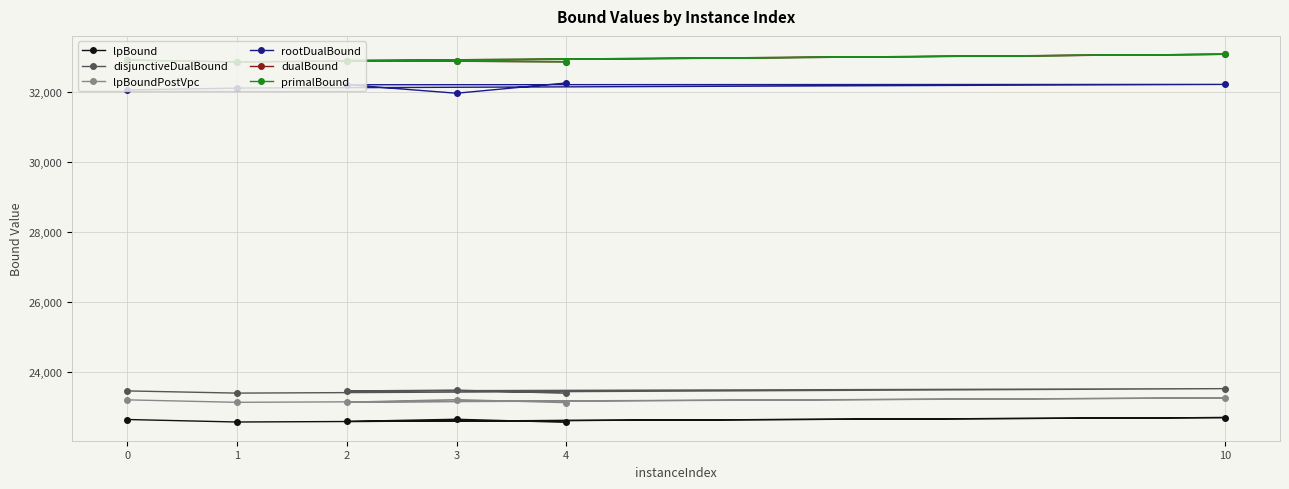

True or false: lpBoundPostVpc and rootDualBound cross at least once.

False